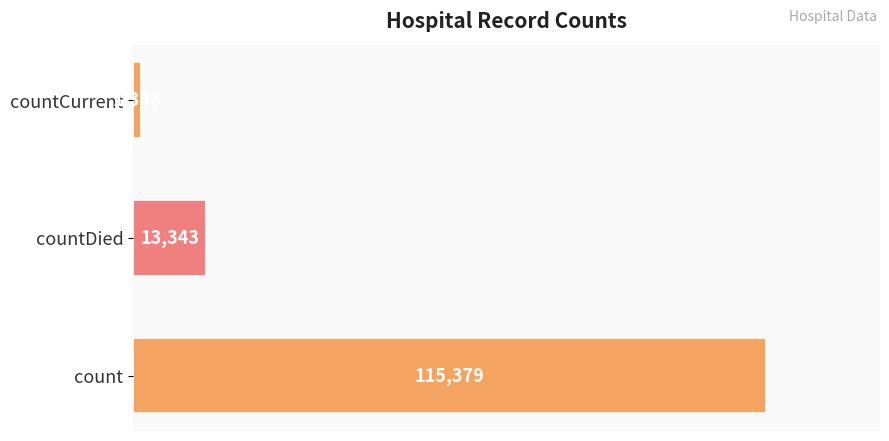

Reading top to bottom, transcribe all the data shown in this chart.

countCurrent=1383	countDied=13343	count=115379